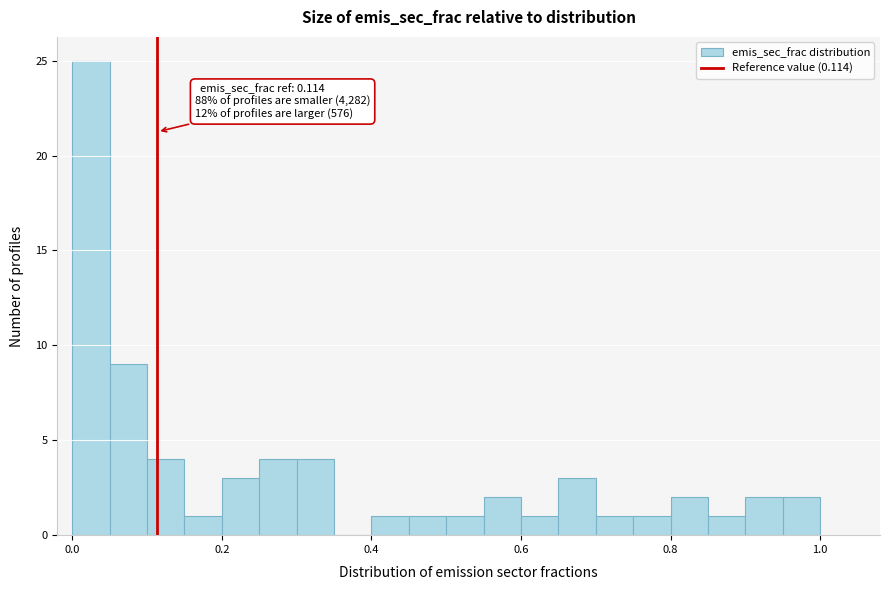

Read against the x-axis, roughly where is the centre of the tallest bar?

0.02